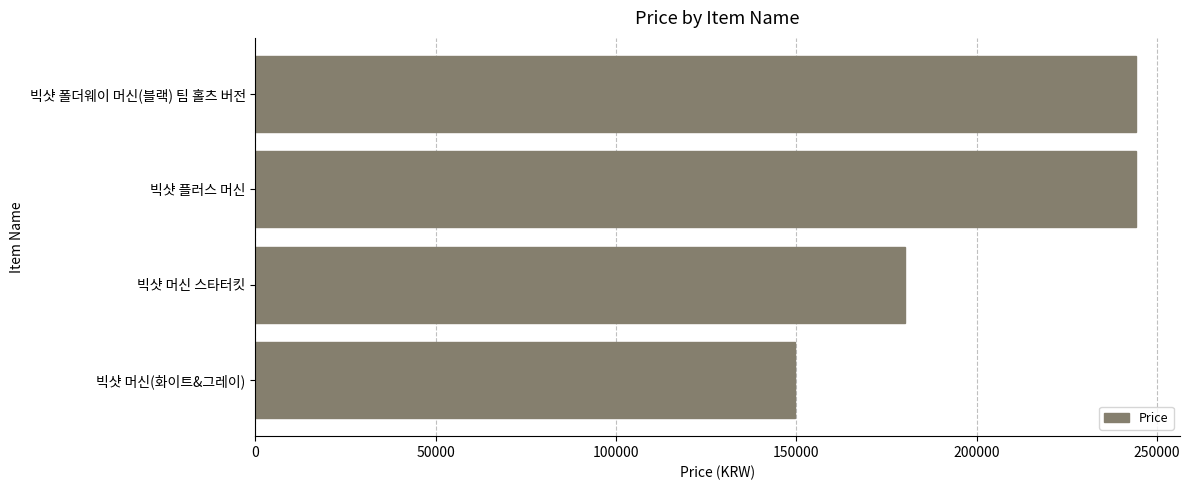

What is the average value?

204518